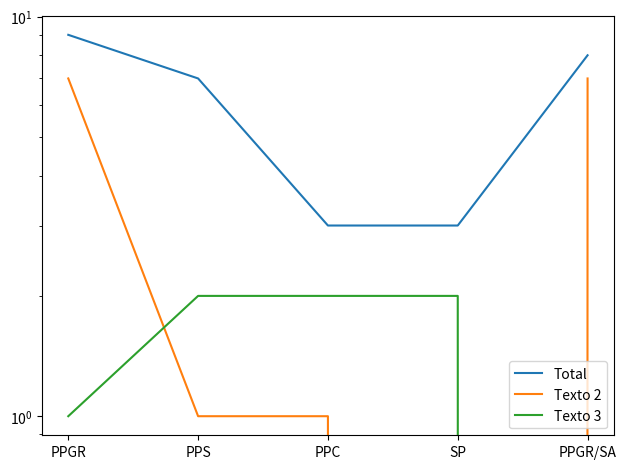

What is the spread (max minus min) of values at PPC?

2